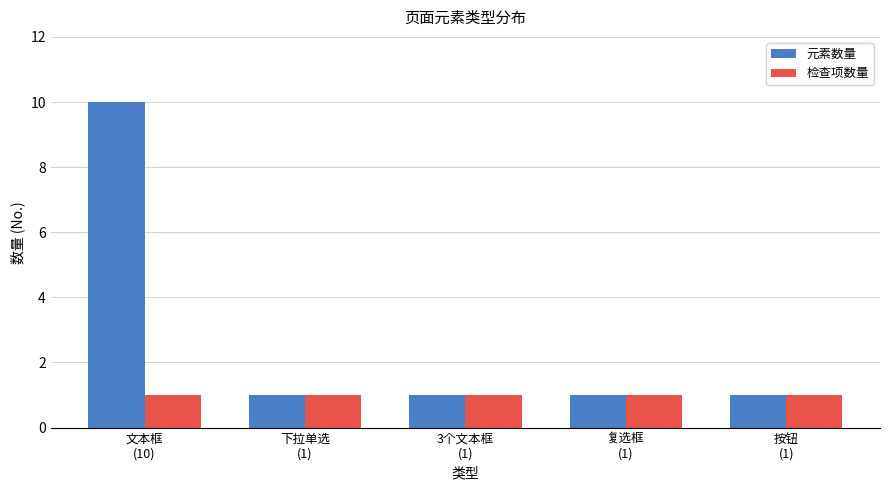

List the series in order of their overall mean, highest first.

元素数量, 检查项数量